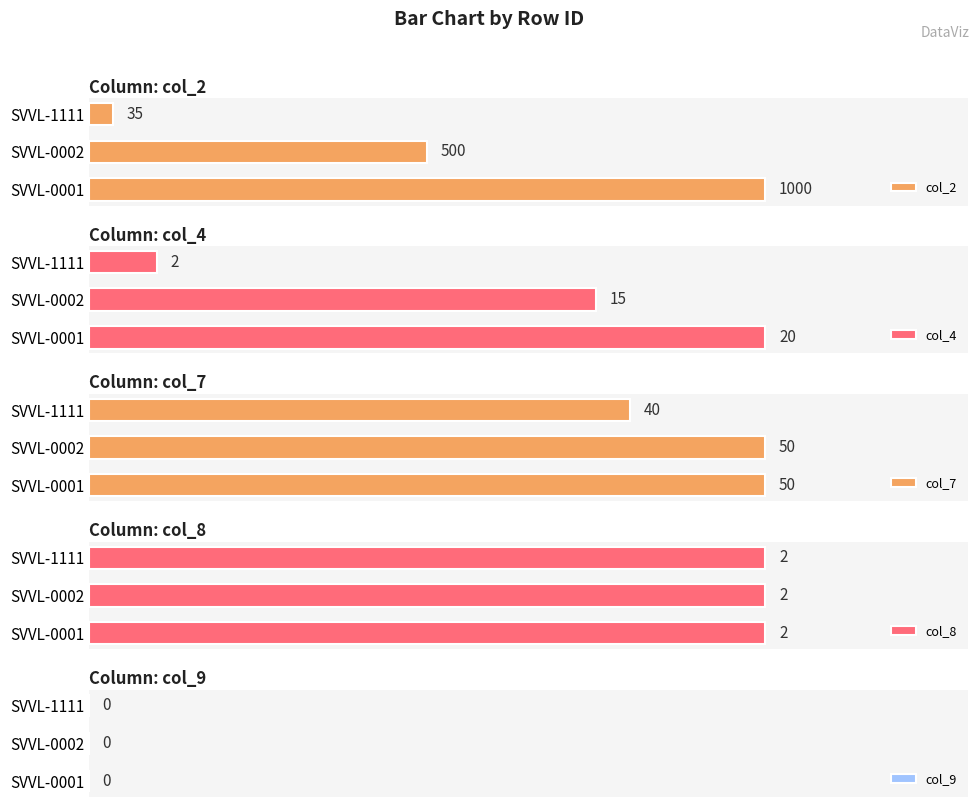

Which series has the largest total across all categories?

col_2